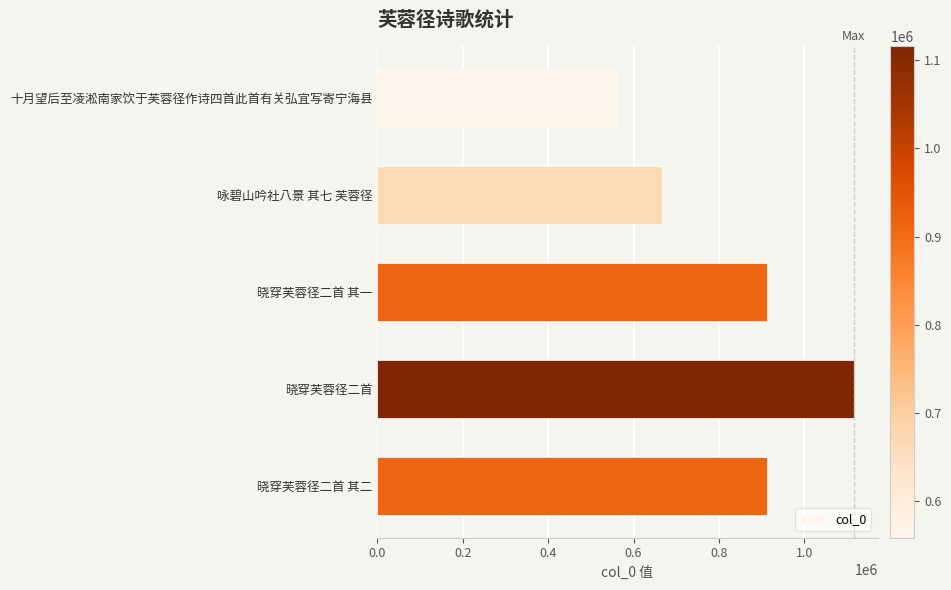

What is the change in value from 咏碧山吟社八景 其七 芙蓉径 to 晓穿芙蓉径二首 其一?

+245865